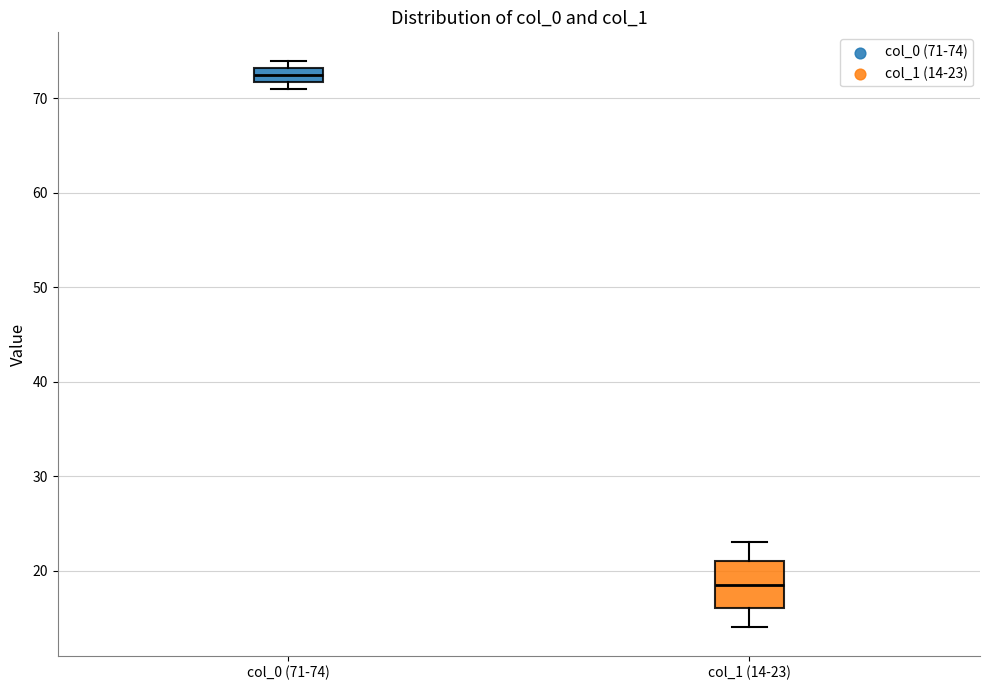

Reading left to right, transcribe this box plot: for each box, give where its median line is, the range the box spans, and where its two whiskers end, as read against the y-axis. The values are not printed on the chart, so give them approximately, as read against the axis.

col_0 (71-74): median 73 (inside the box), box 72 to 73, whiskers 71 to 74
col_1 (14-23): median 19, box 16 to 21, whiskers 14 to 23